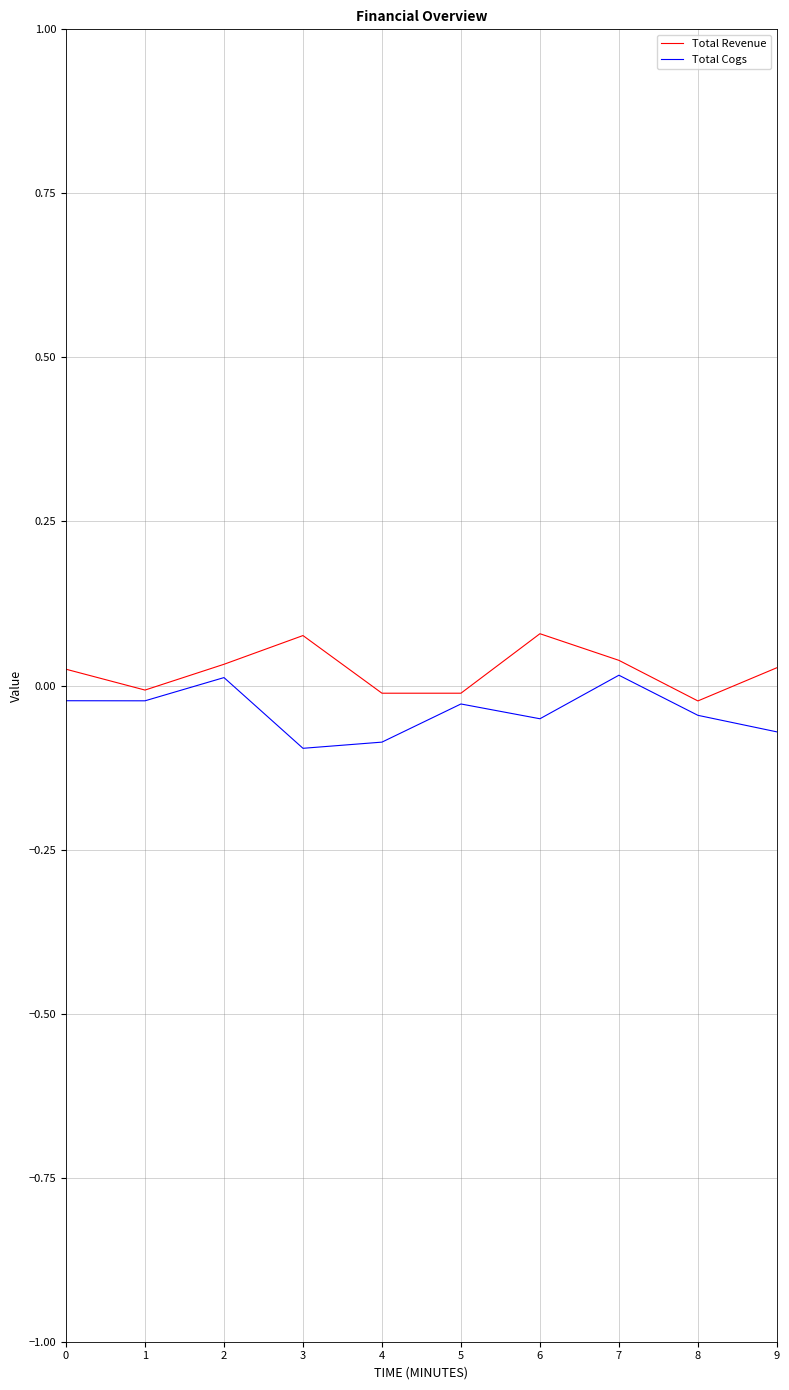

True or false: Total Revenue and Total Cogs intersect in this chart.

False